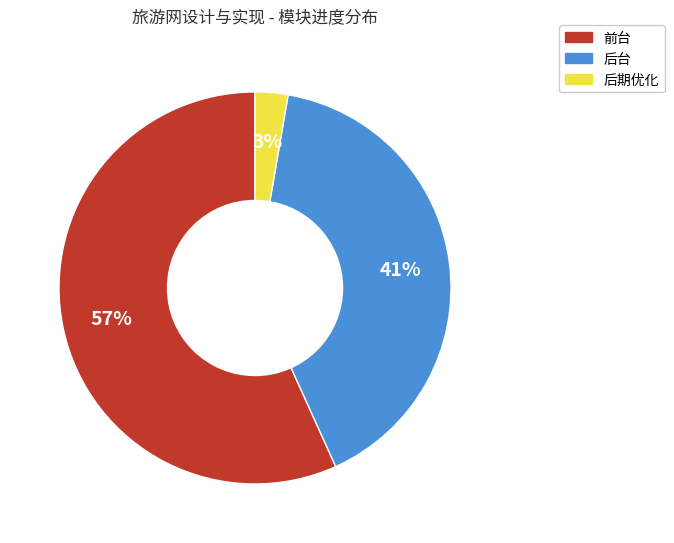

Count the number of slices in the pie.

3